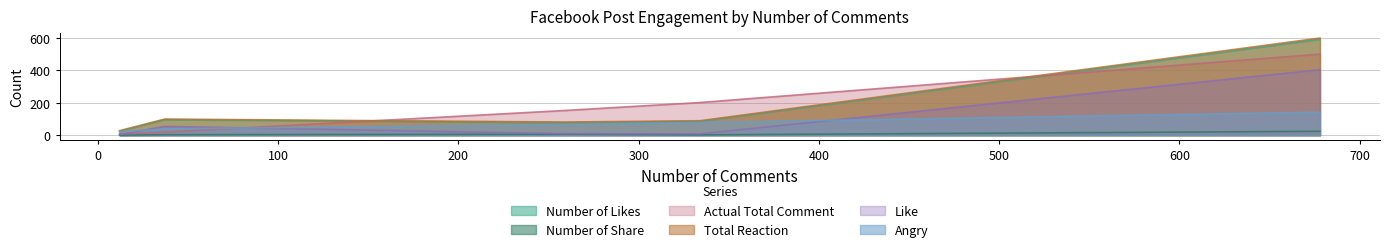

At which label does Like reach its peak?

FB-00000000